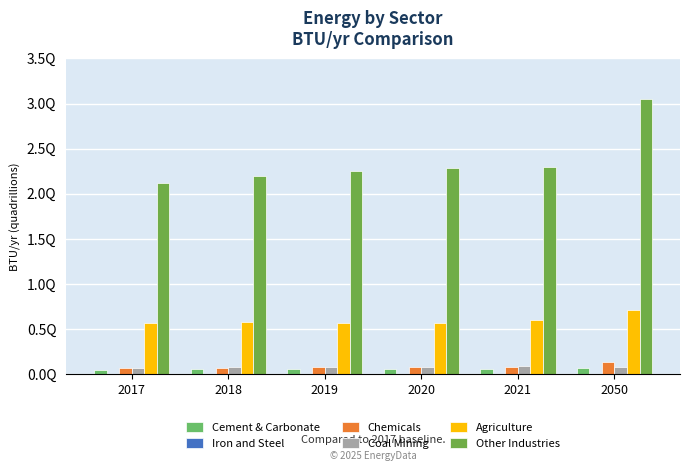

What is the maximum value for Cement & Carbonate?

61846948000000